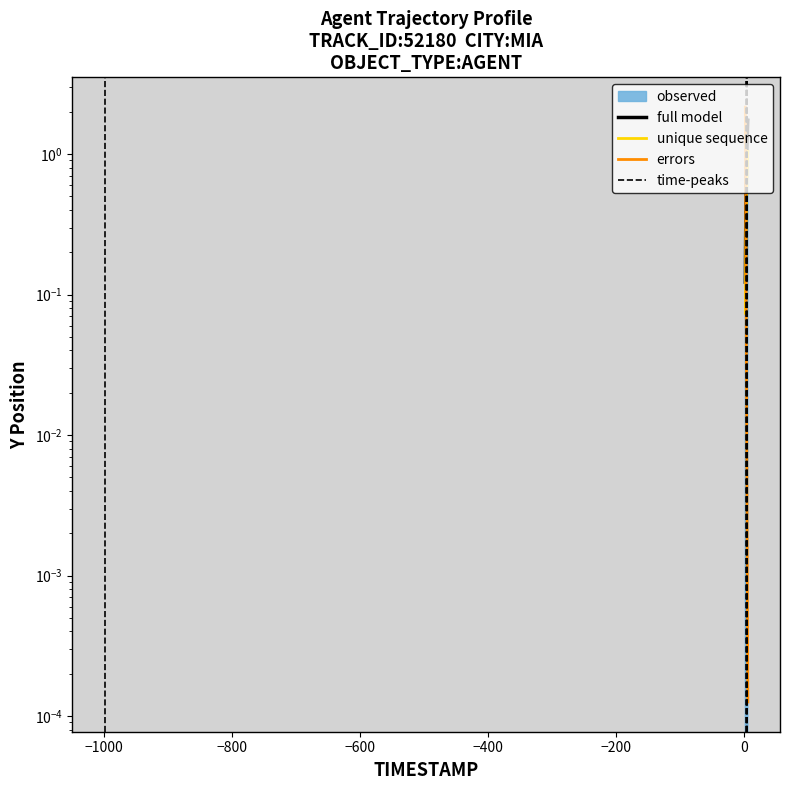

What is the label of the 24th point from the right?

3.6